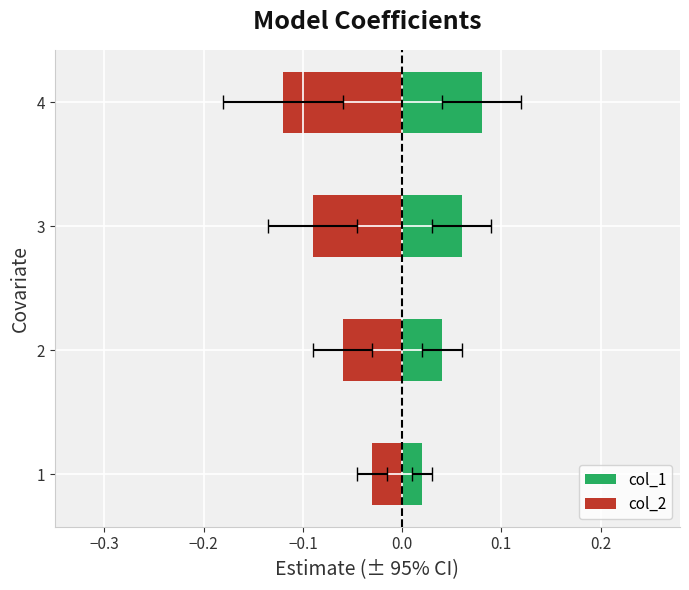

Between 4 and 1, which is larger?

4